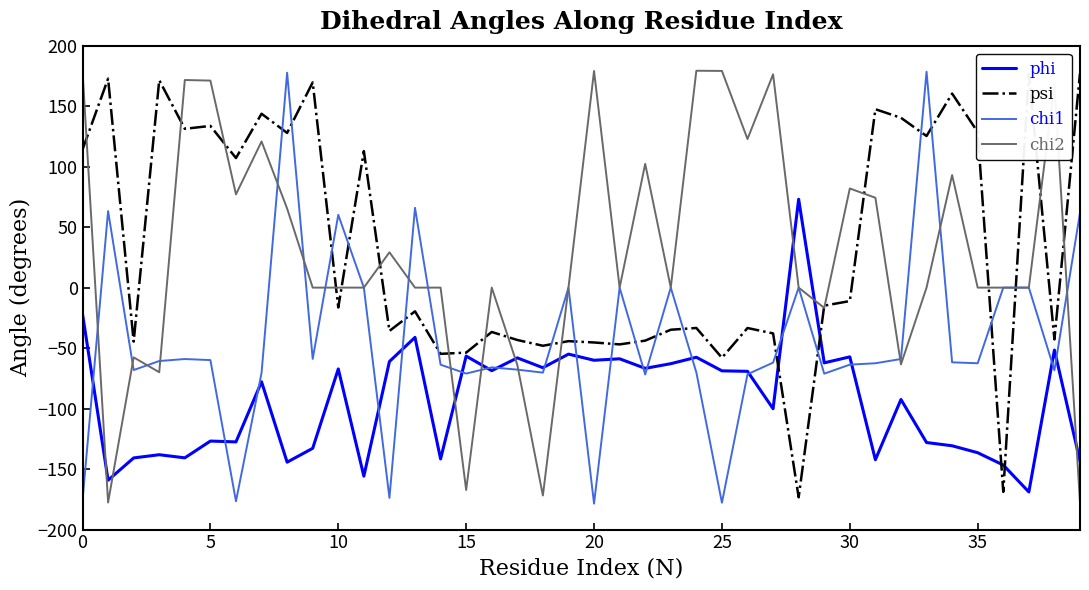

What is the highest value of the psi series?

177.2